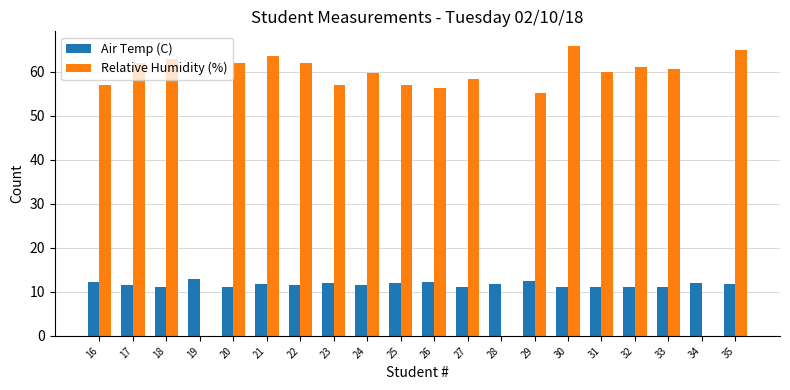

Where does the Relative Humidity (%) series first go above 60?

17